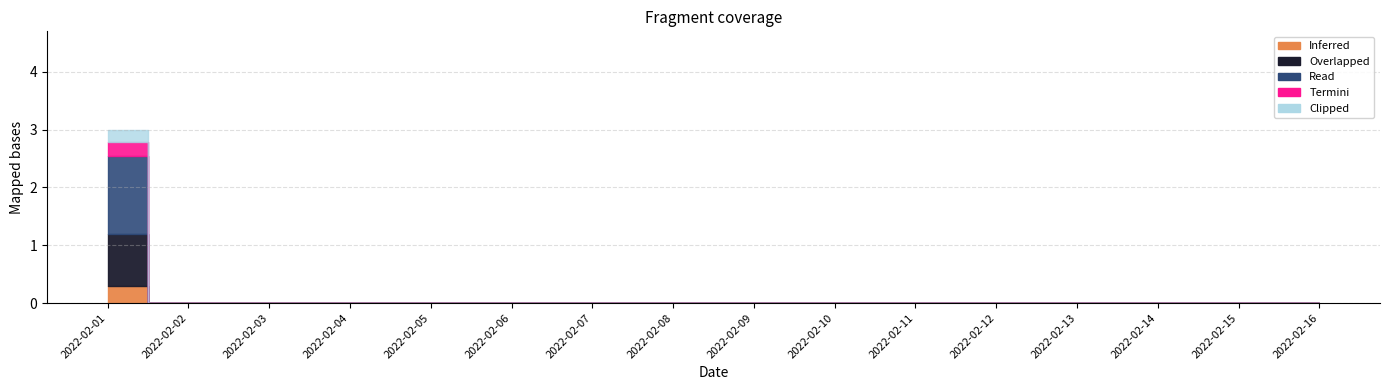

The value at 2022-02-06 is 0. True or false?

True